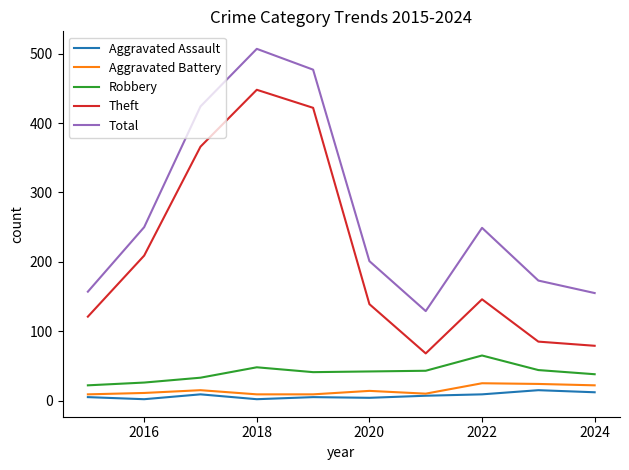

Which series has the widest spread of values?

Theft